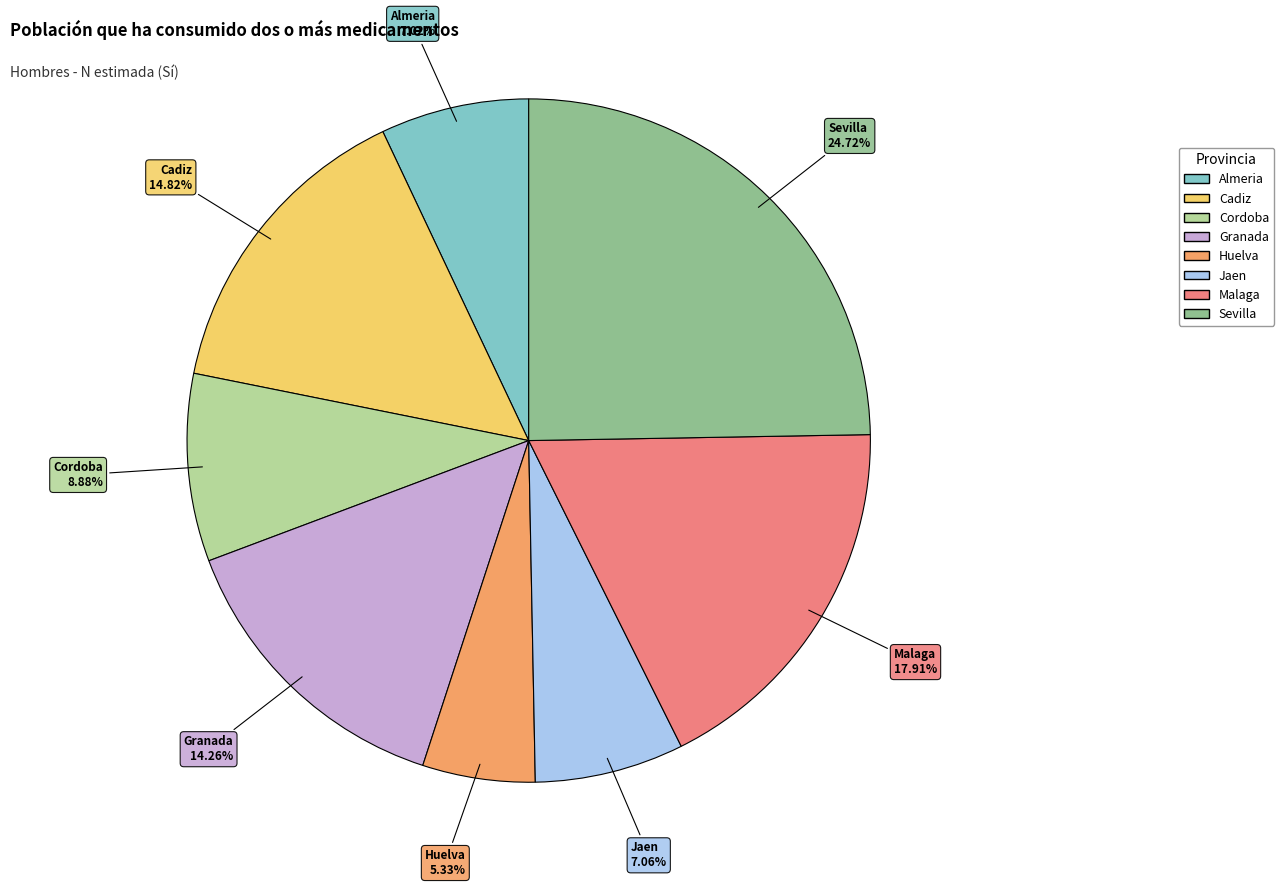

Which category has the smallest portion of the pie?

Huelva